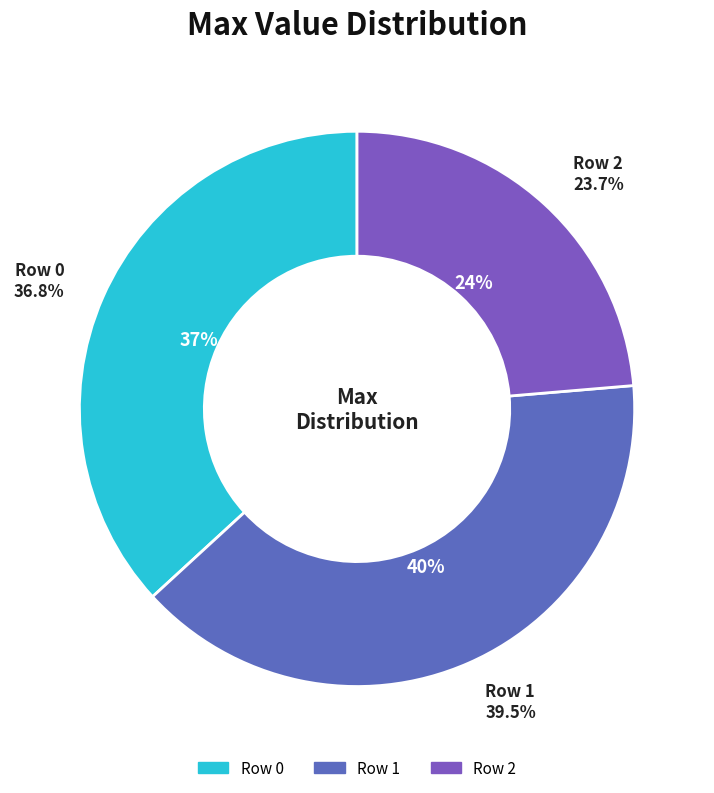

To the nearest percent, what percentage of the pie is 2?

24%